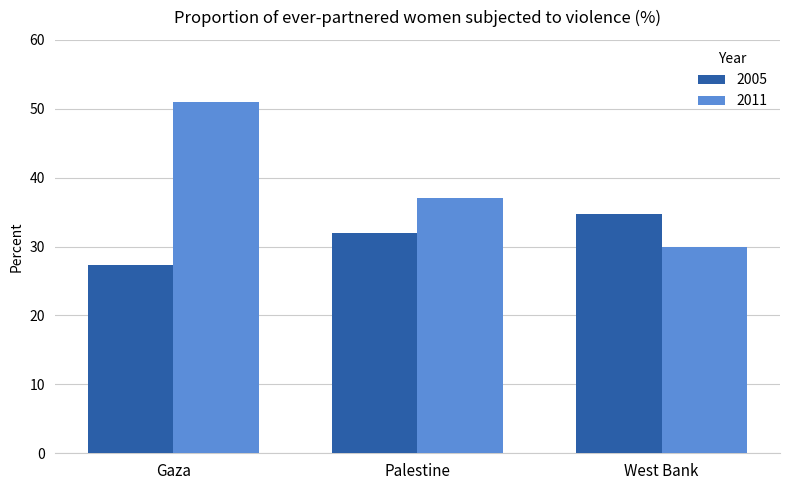

Reading right to left, extract all data points from this chart.

2005: 34.7	31.9	27.3
2011: 29.9	37.0	51.0